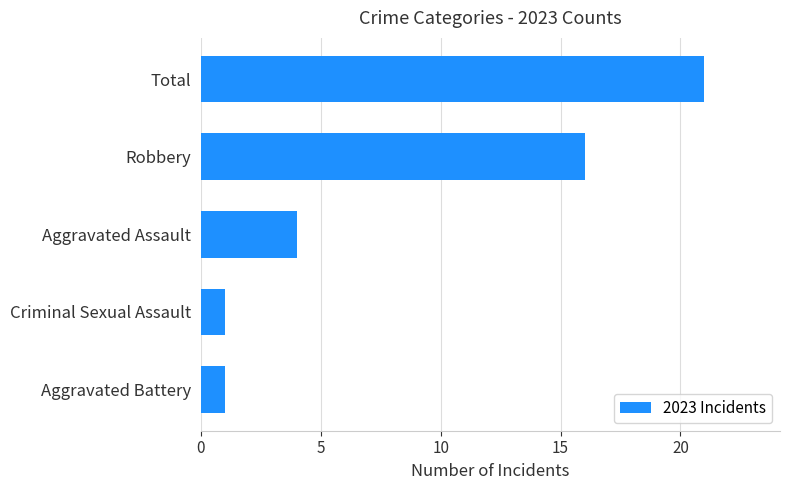

Does the chart contain any negative values?

No